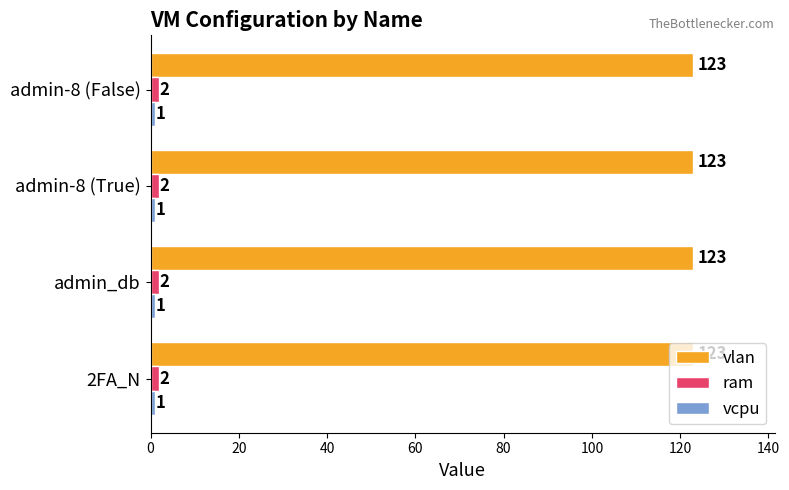

At how many categories does at least one series exceed 94?

4